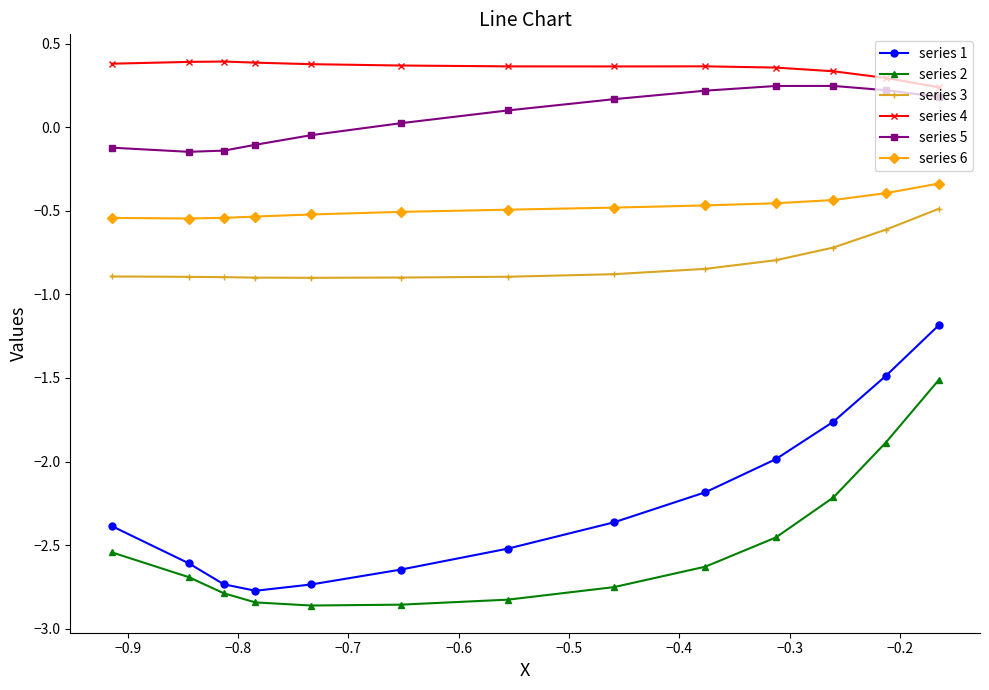

What is the difference between the maximum and minimum values in the series 2 series?

1.3